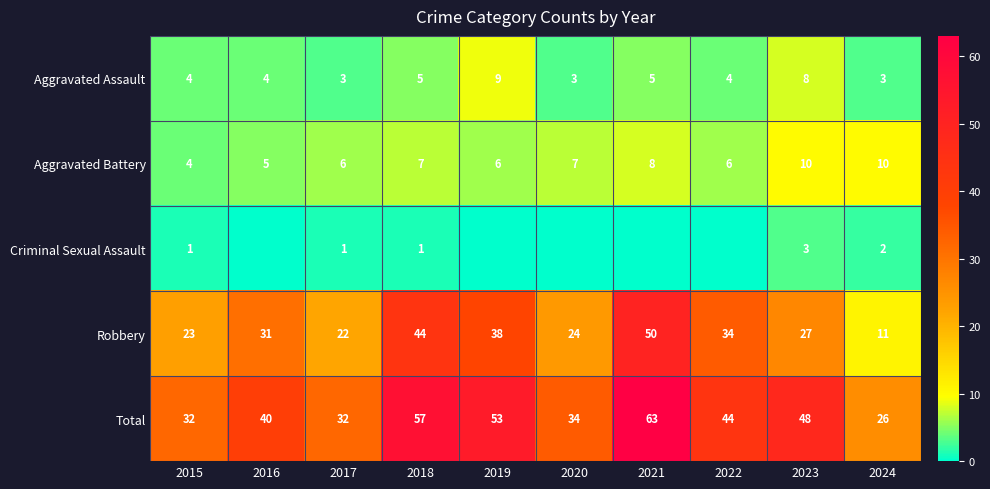

How many values in the Aggravated Assault series are below 4?

3